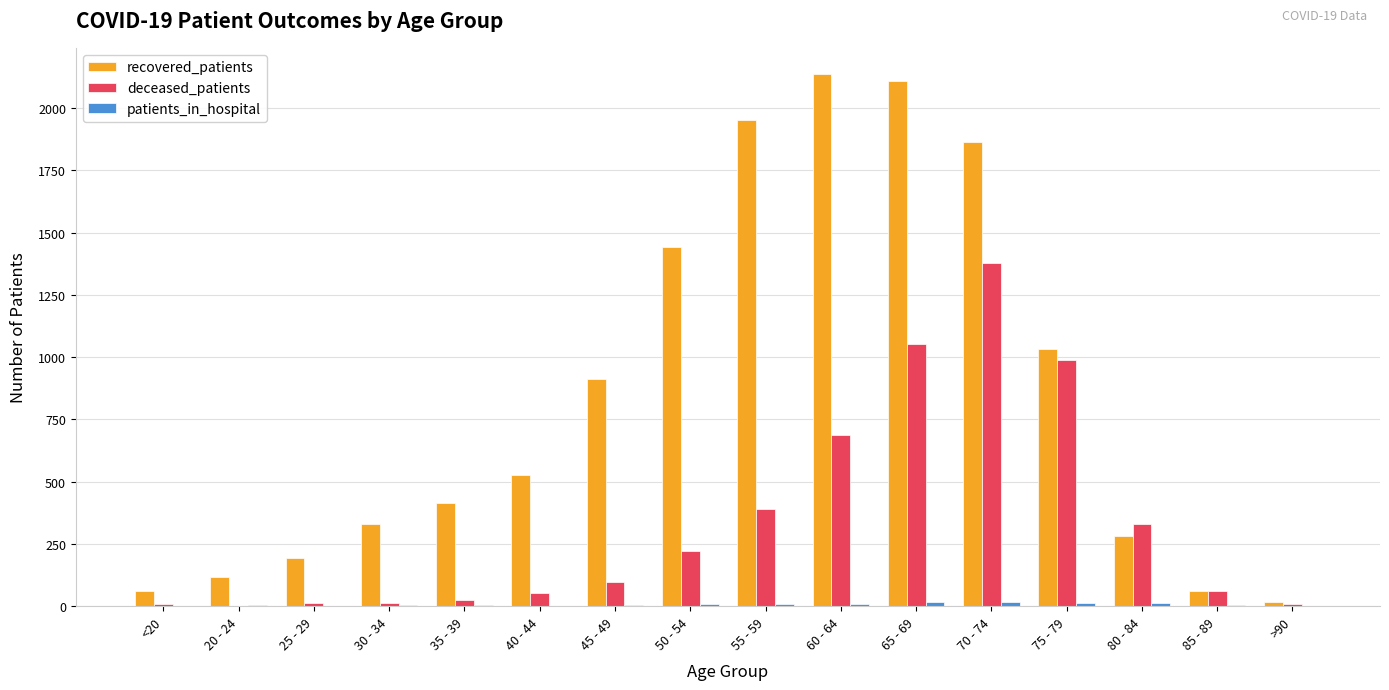

Which series changed the most between 60 - 64 and 65 - 69?

deceased_patients